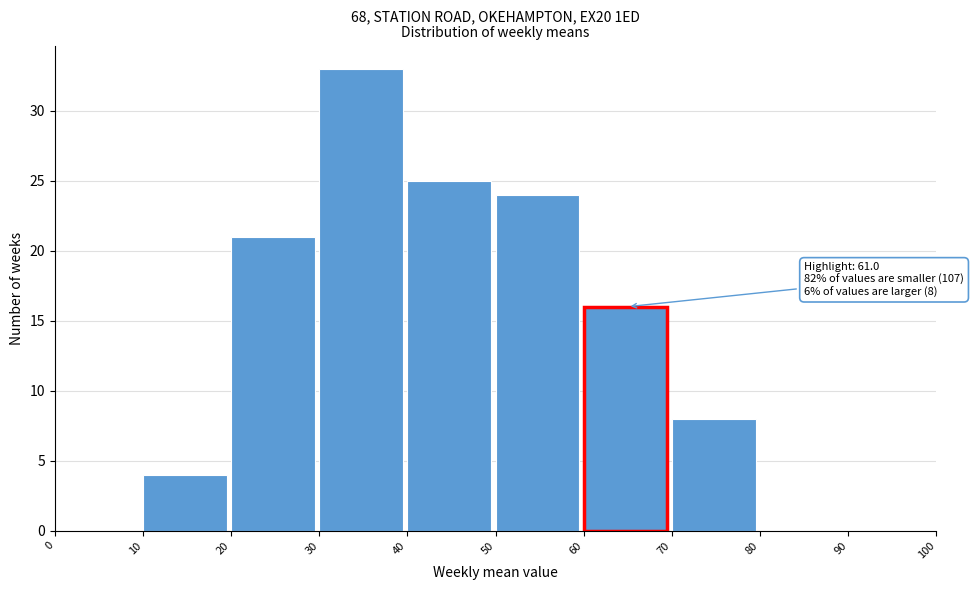

Over which range of the x-axis is the bar tallest?

30 to 40